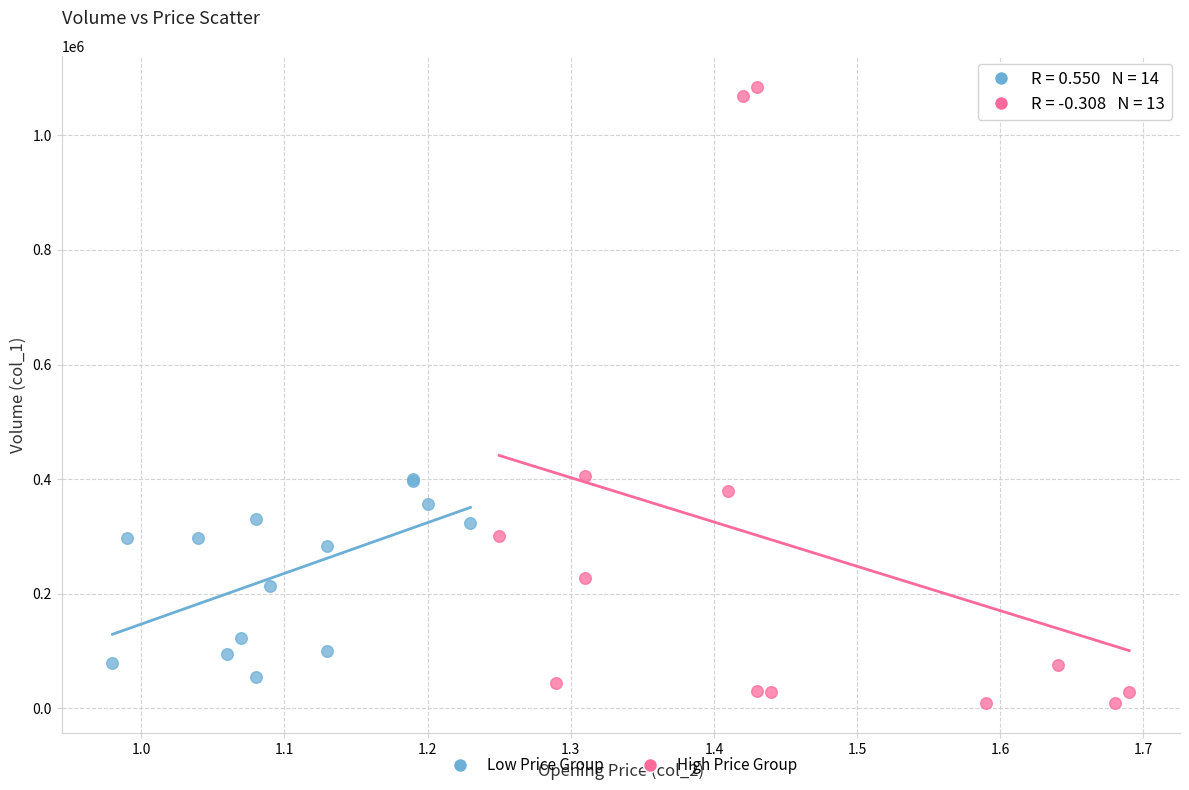

Which series reaches the maximum Y coordinate?

High Price Group